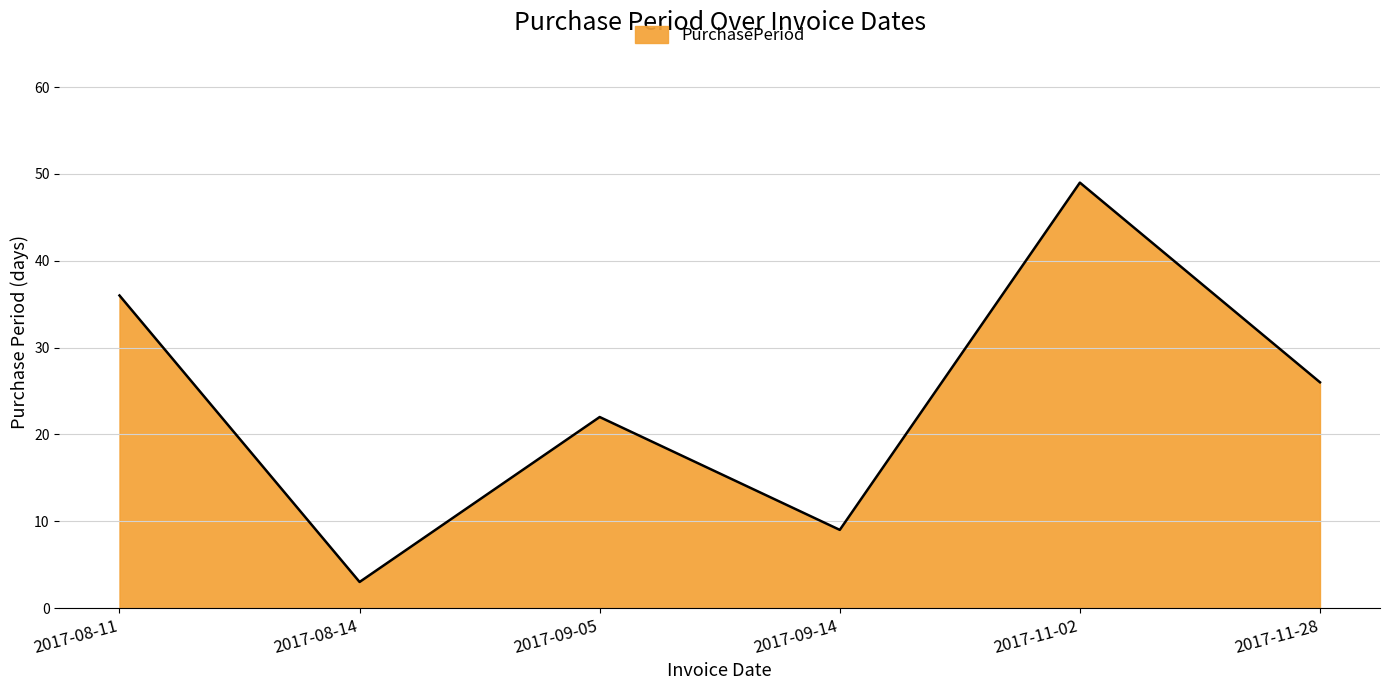

How many lines are shown in the chart?

1